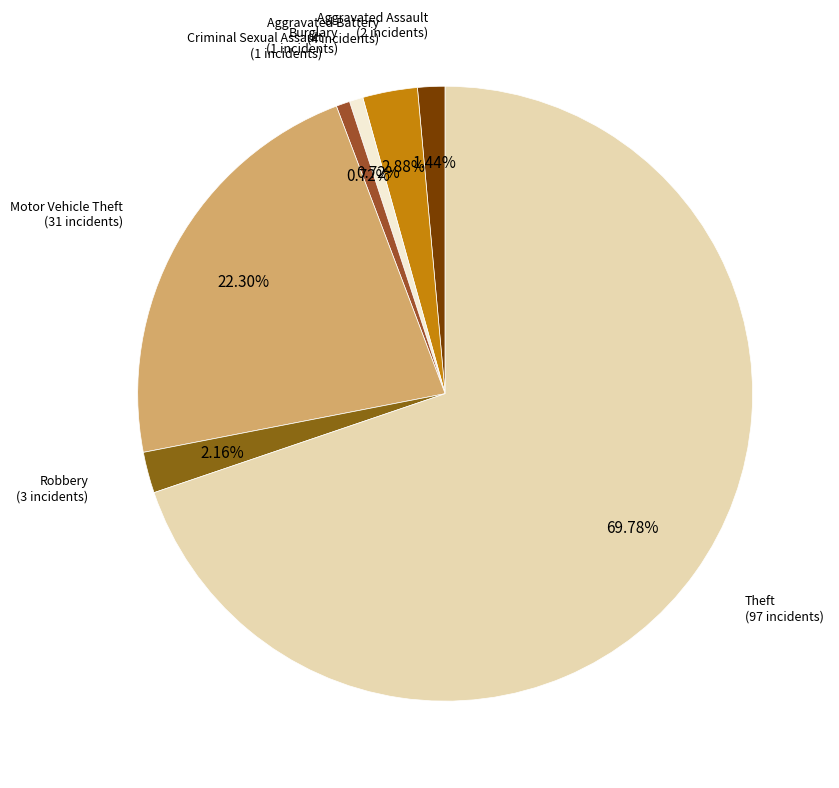

Which category has the biggest portion of the pie?

Theft